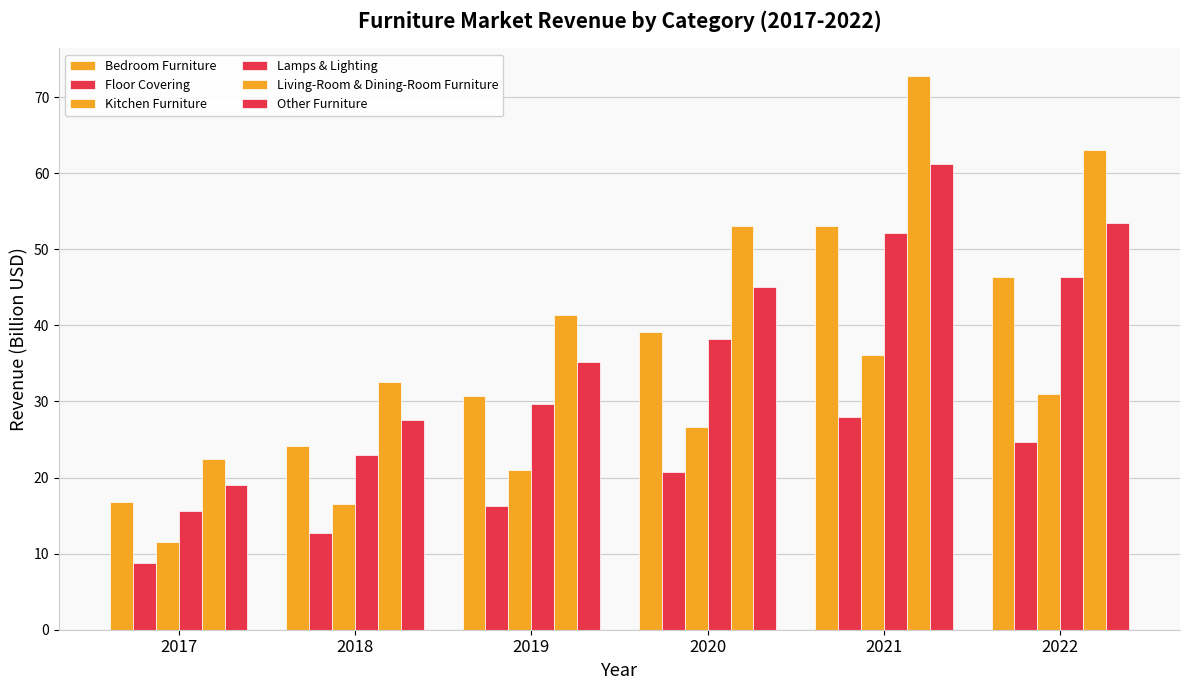

Reading left to right, list all the values displayed in this chart.

Bedroom Furniture: 2017=16.9	2018=24.2	2019=30.8	2020=39.2	2021=53.0	2022=46.4
Floor Covering: 2017=8.8	2018=12.7	2019=16.2	2020=20.7	2021=28.0	2022=24.6
Kitchen Furniture: 2017=11.5	2018=16.5	2019=20.9	2020=26.6	2021=36.0	2022=31.0
Lamps & Lighting: 2017=15.6	2018=22.9	2019=29.7	2020=38.2	2021=52.1	2022=46.4
Living-Room & Dining-Room Furniture: 2017=22.4	2018=32.5	2019=41.4	2020=53.1	2021=72.8	2022=63.1
Other Furniture: 2017=19.1	2018=27.6	2019=35.2	2020=45.0	2021=61.2	2022=53.4